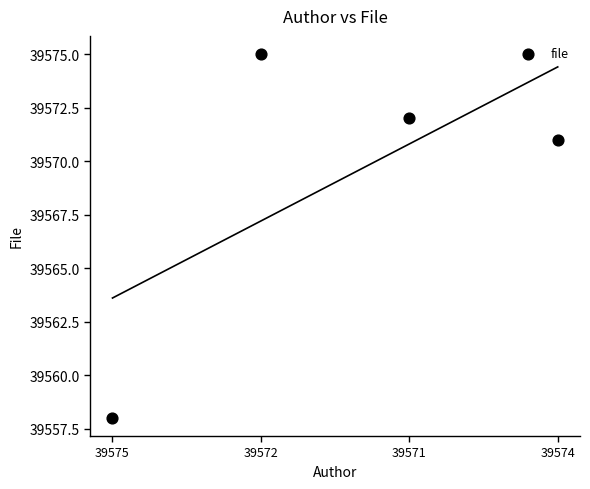

What Y value in the scatter plot is closest to 39566?

39571